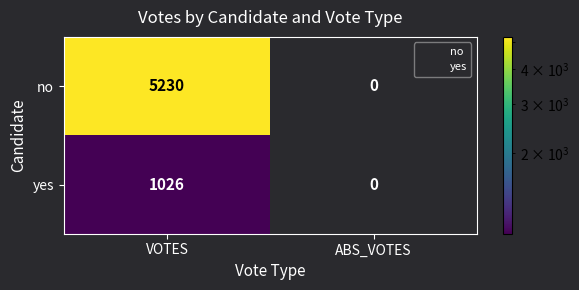

The yes series shows -425 at ABS_VOTES. True or false?

False